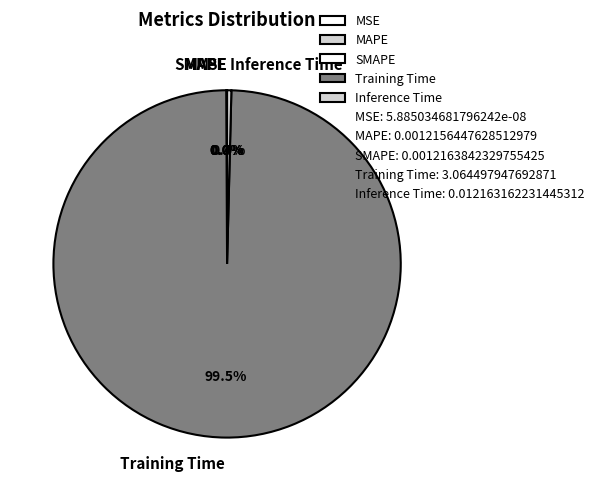

What portion of the pie excludes Inference Time?

99.6%